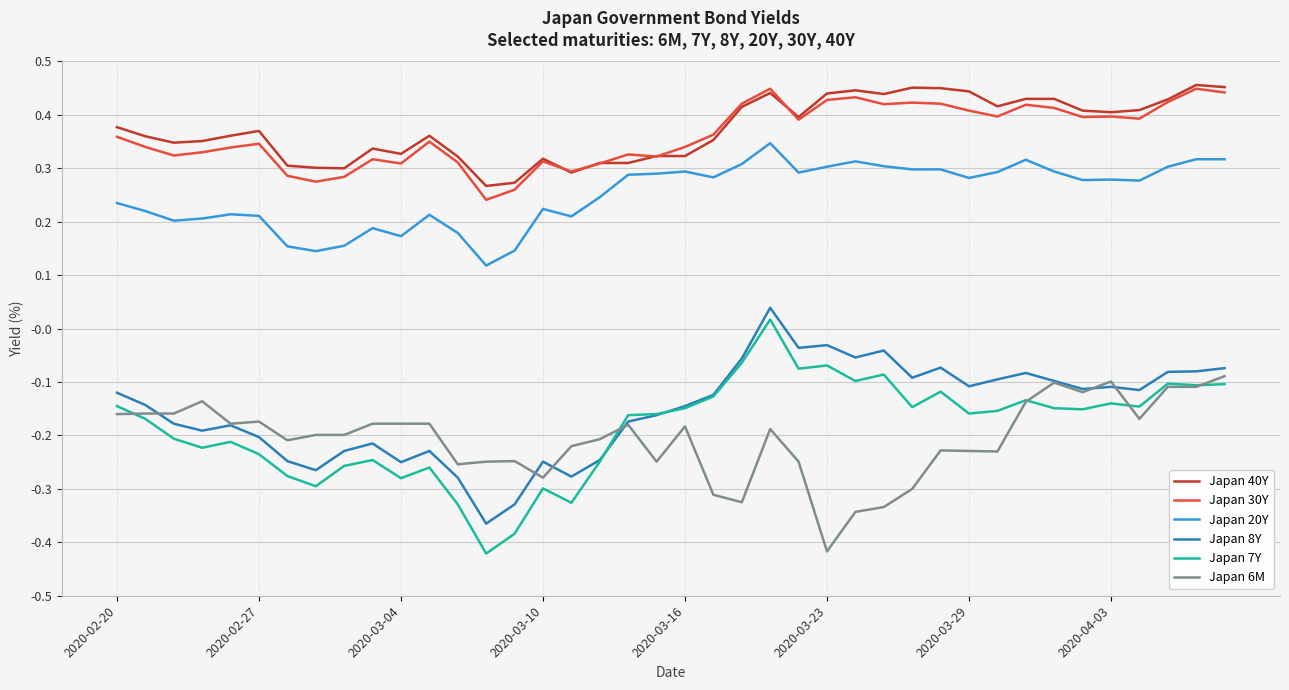

True or false: Japan 40Y and Japan 6M intersect in this chart.

False